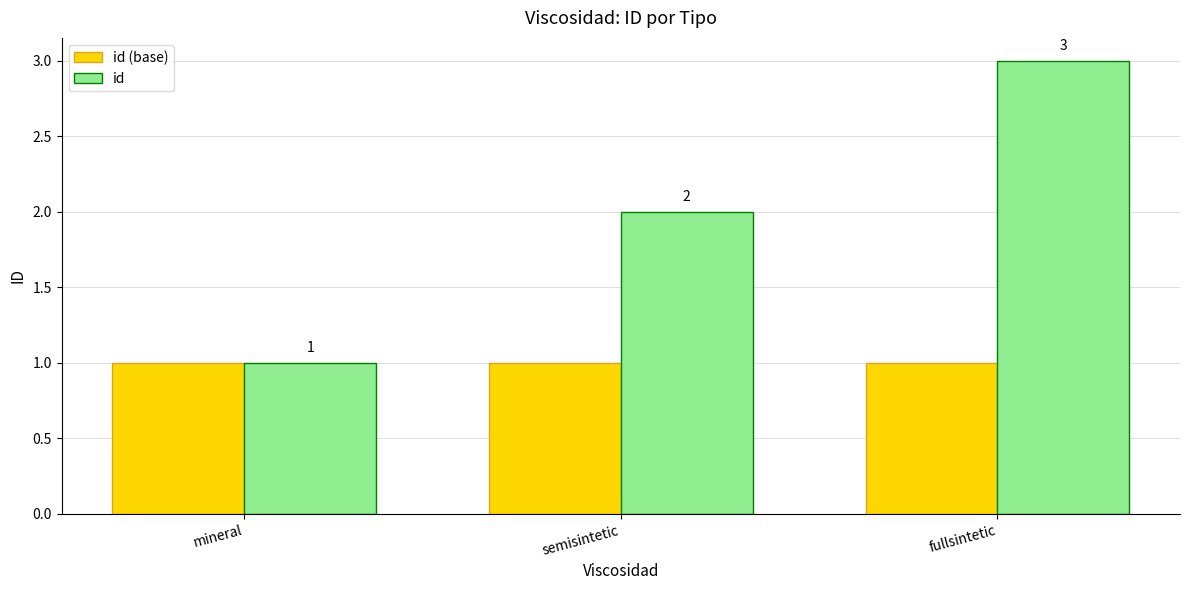

Is the value of id at fullsintetic greater than the value of id (base) at mineral?

Yes